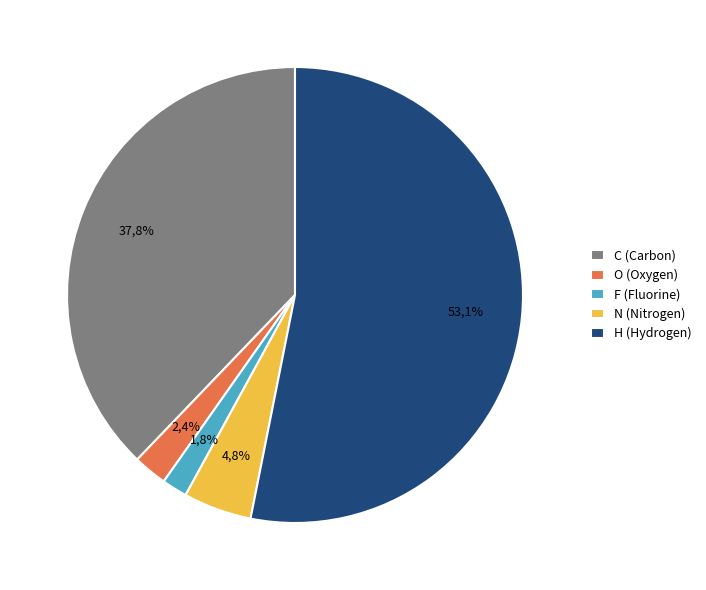

Approximately how many times larger is the value at O compared to N?

0.5